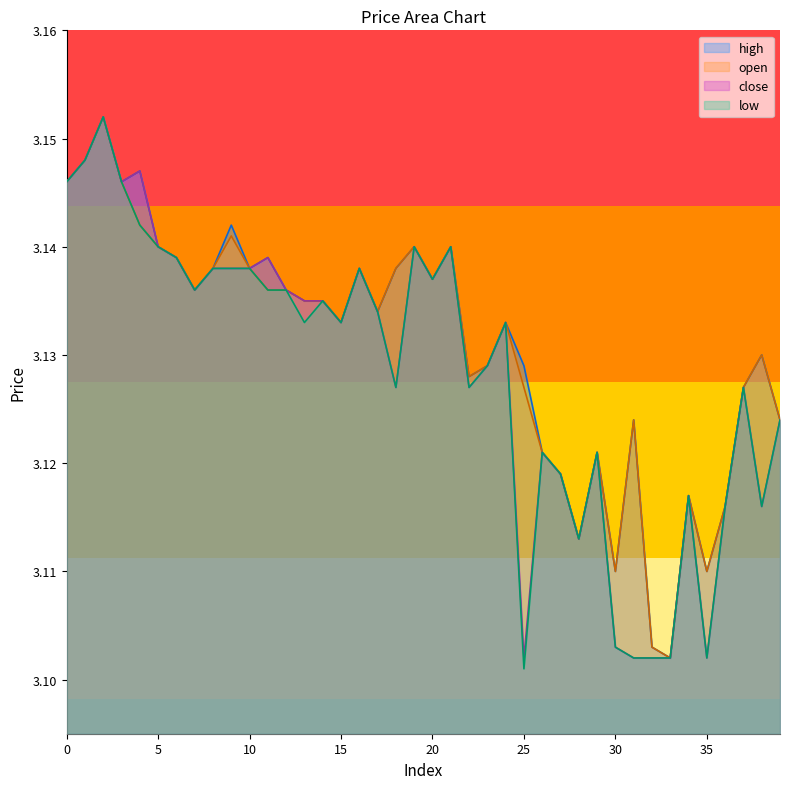

Which series has the largest range (max minus min)?

low